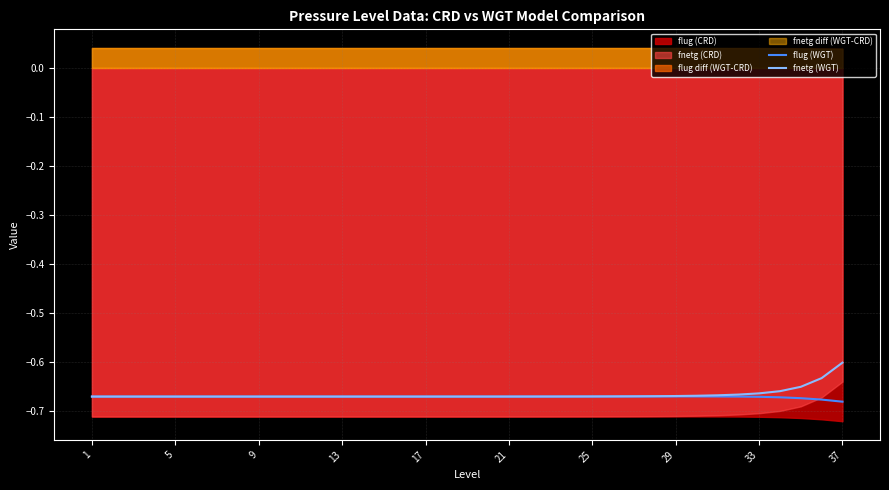

Reading left to right, list all the values displayed in this chart.

flug (WGT): -0.7	-0.7	-0.7	-0.7	-0.7	-0.7	-0.7	-0.7	-0.7	-0.7	-0.7	-0.7	-0.7	-0.7	-0.7	-0.7	-0.7	-0.7	-0.7	-0.7	-0.7	-0.7	-0.7	-0.7	-0.7	-0.7	-0.7	-0.7	-0.7	-0.7	-0.7	-0.7	-0.7	-0.7	-0.7	-0.7	-0.7
fnetg (WGT): -0.7	-0.7	-0.7	-0.7	-0.7	-0.7	-0.7	-0.7	-0.7	-0.7	-0.7	-0.7	-0.7	-0.7	-0.7	-0.7	-0.7	-0.7	-0.7	-0.7	-0.7	-0.7	-0.7	-0.7	-0.7	-0.7	-0.7	-0.7	-0.7	-0.7	-0.7	-0.7	-0.7	-0.7	-0.7	-0.6	-0.6